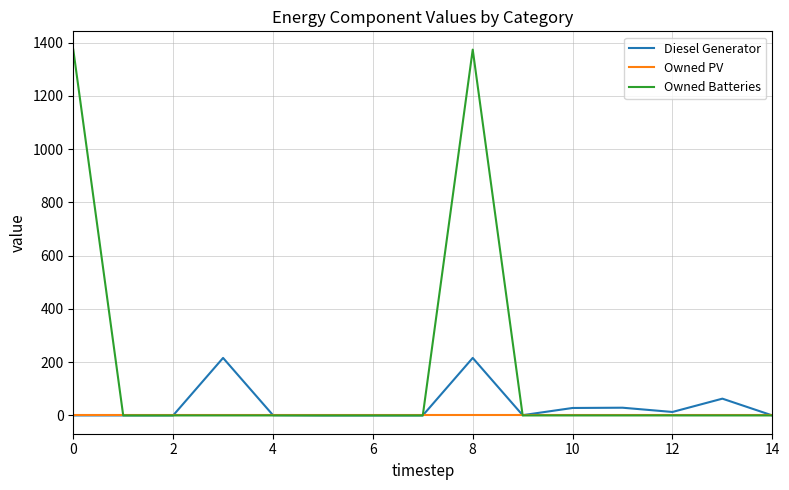

Is this an area chart (filled region under the line)?

No